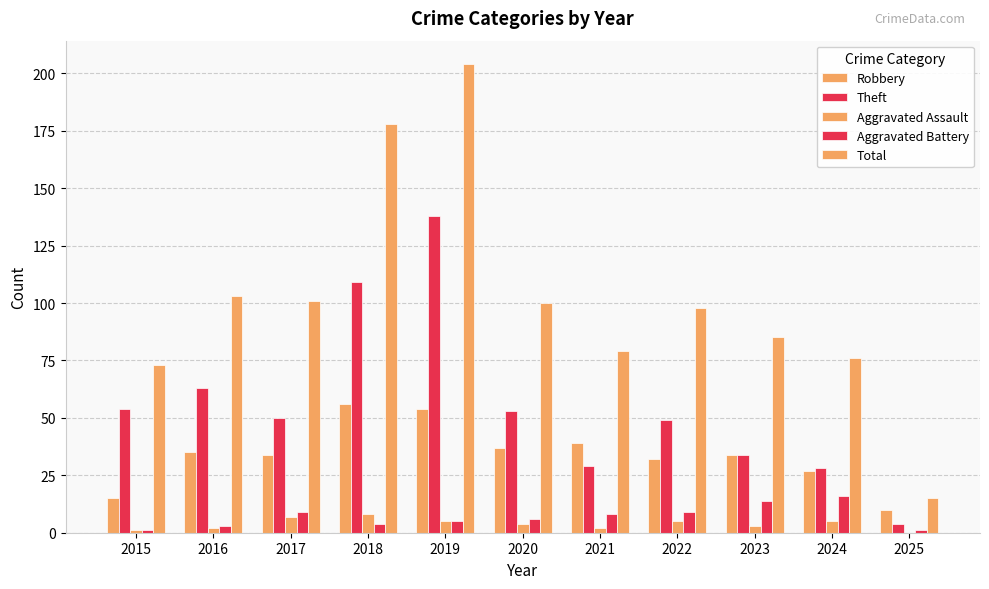

Are the bars grouped side by side (vs. stacked)?

Yes